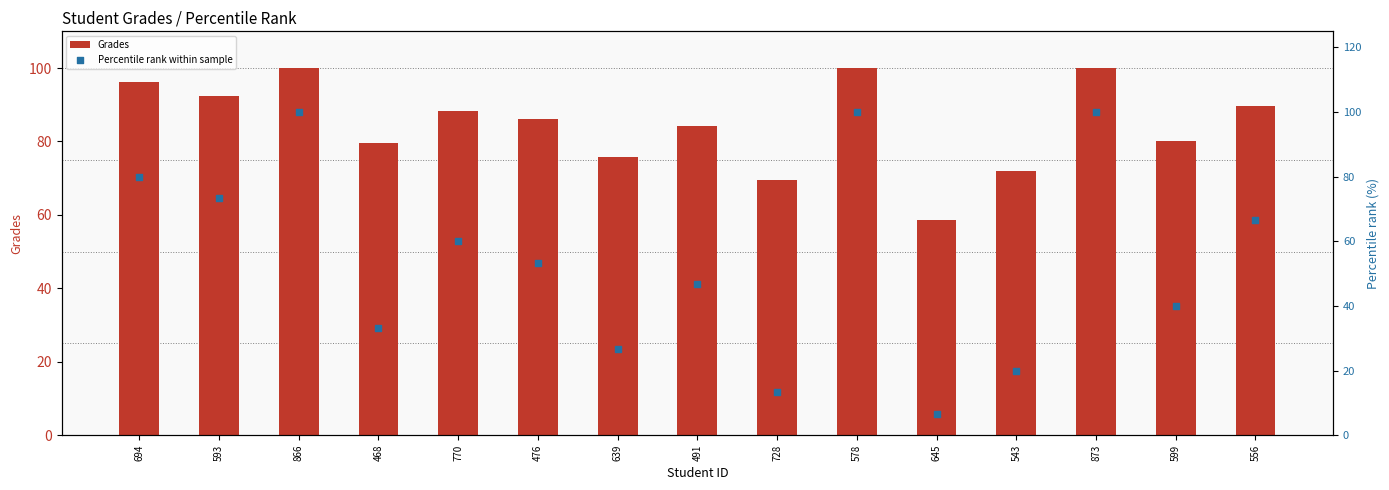

What is the total value across all series at 593?

165.6